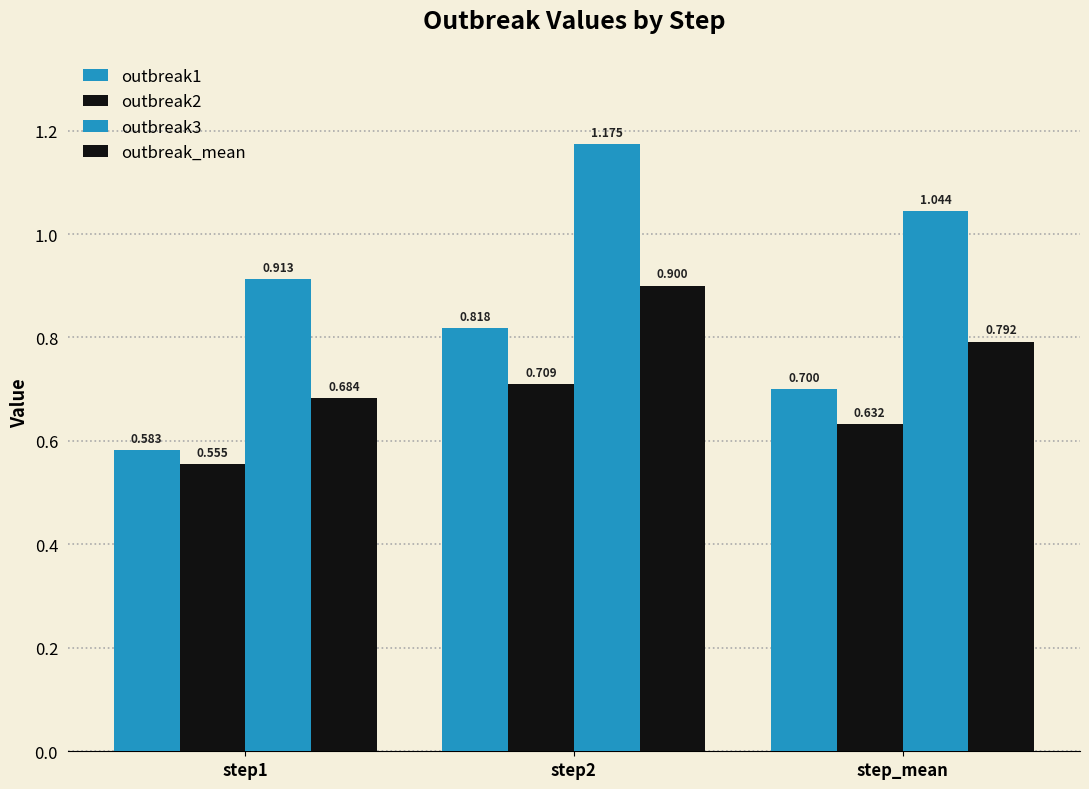

What is the sum of the outbreak3 values at step1 and step2?

2.1